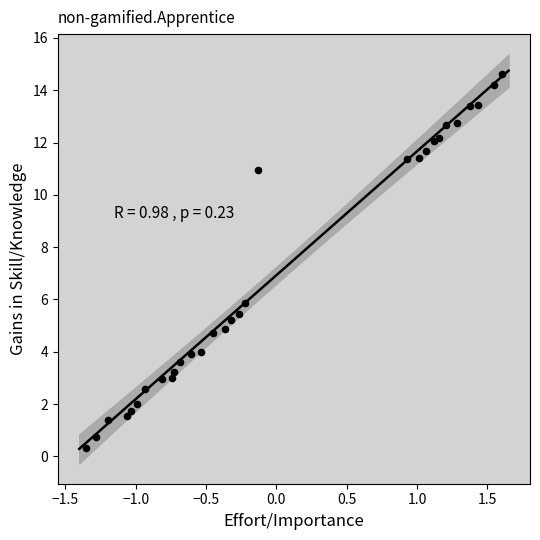

What Y value in the scatter plot is closest to 7?

5.9